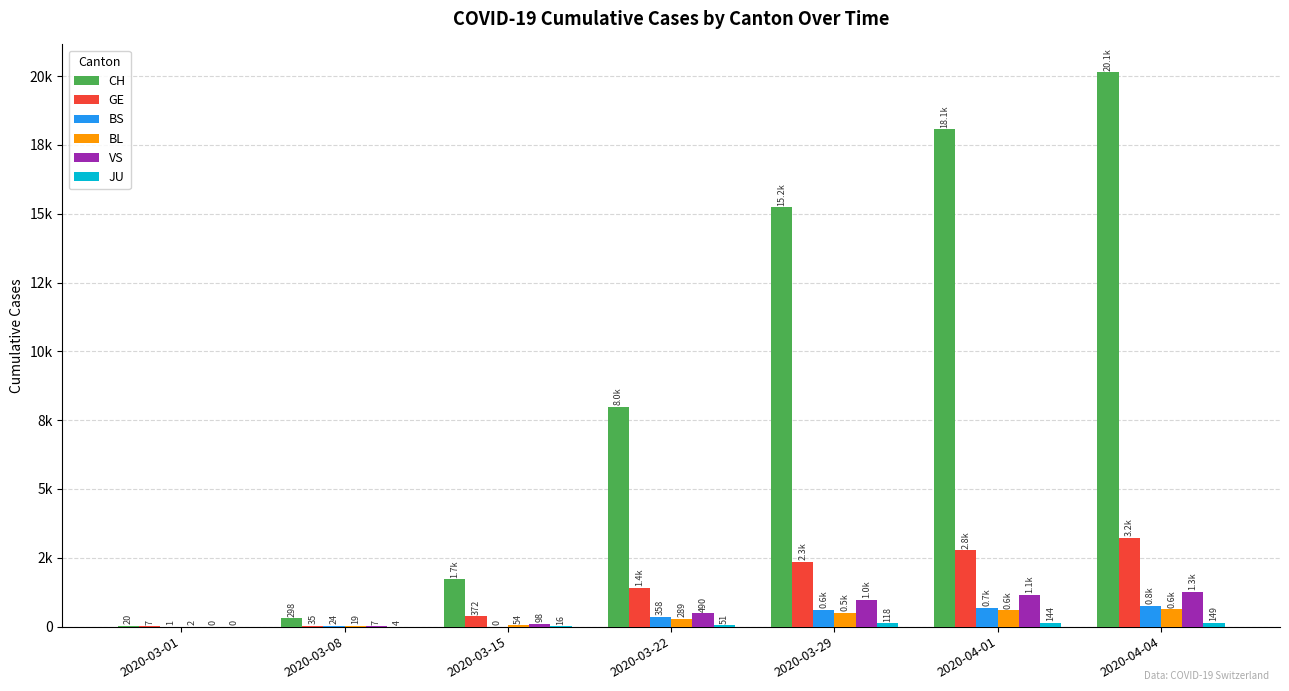

At which label is BL closest to 313?

2020-03-22